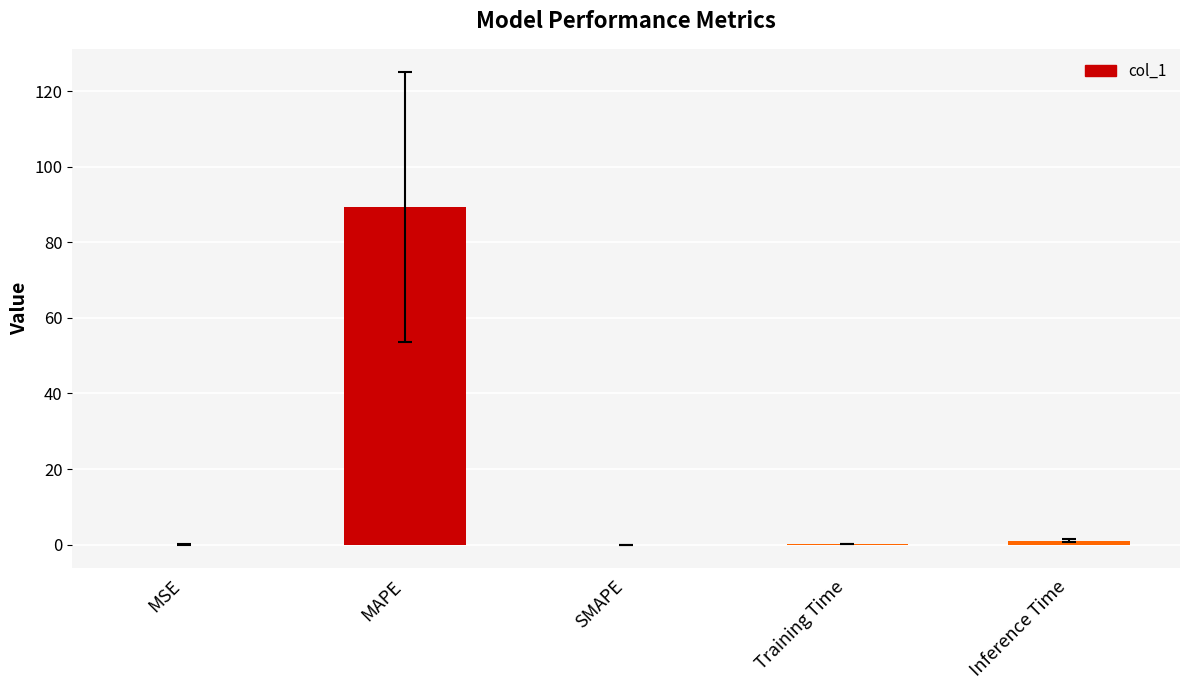

Which has a higher value, MAPE or SMAPE?

MAPE